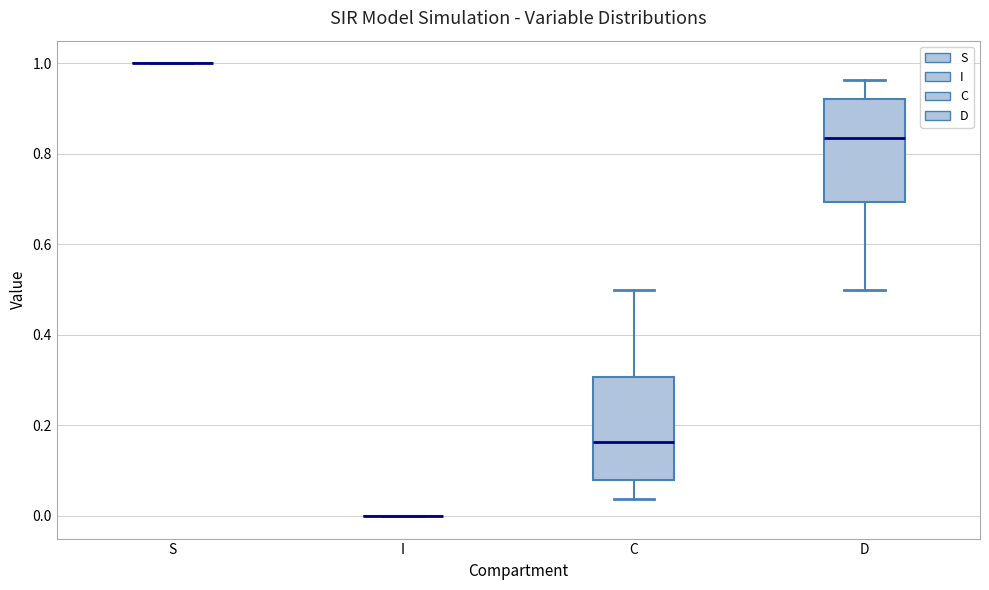

Reading left to right, read every box against the y-axis: the position of its median line, the range the box covers, and the ends of its whiskers. The values are not printed on the chart, so give them approximately, as read against the axis.

S: box collapsed to a line at 1.00, whiskers 1.00 to 1.00
I: box collapsed to a line at 0.00, whiskers 0.00 to 0.00
C: median 0.16, box 0.08 to 0.30, whiskers 0.04 to 0.50
D: median 0.84, box 0.70 to 0.92, whiskers 0.50 to 0.96